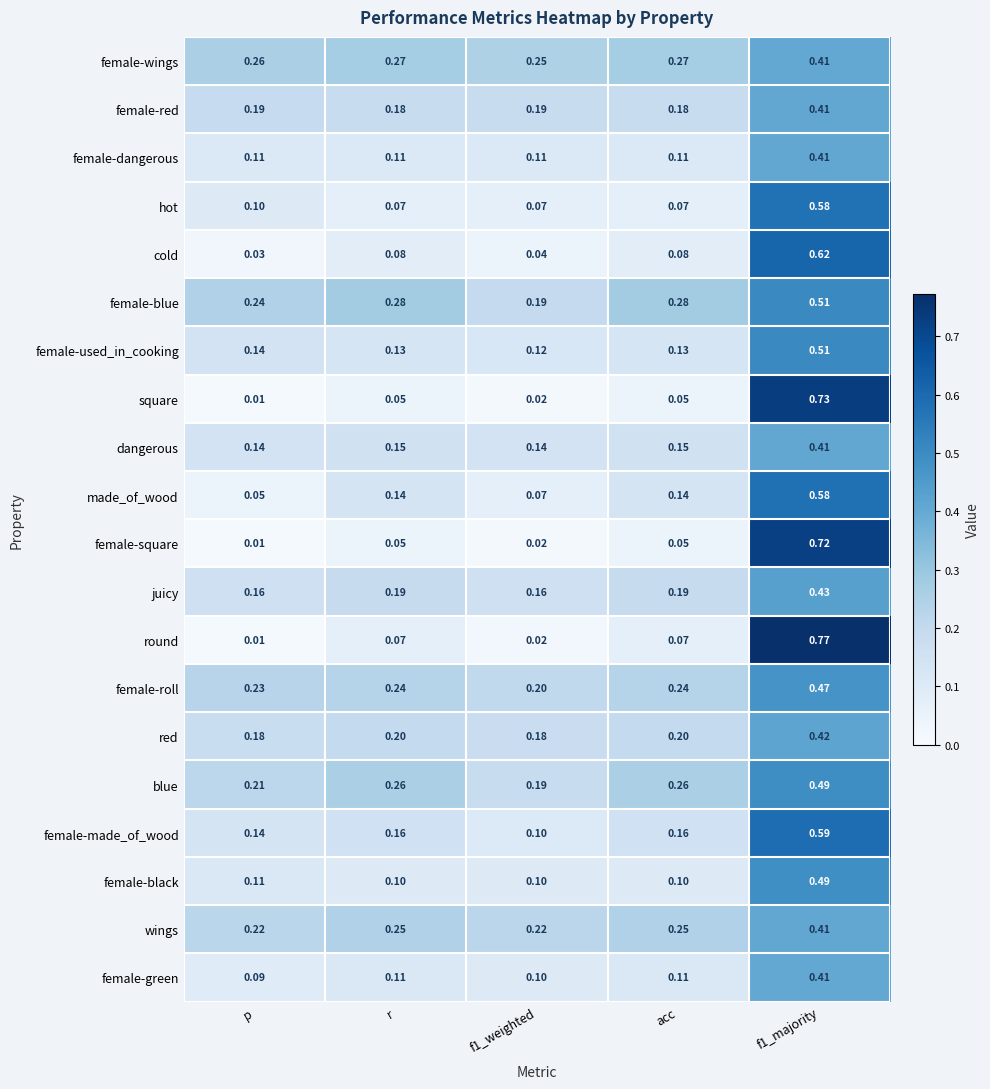

Which series changed the most between p and f1_majority?

round